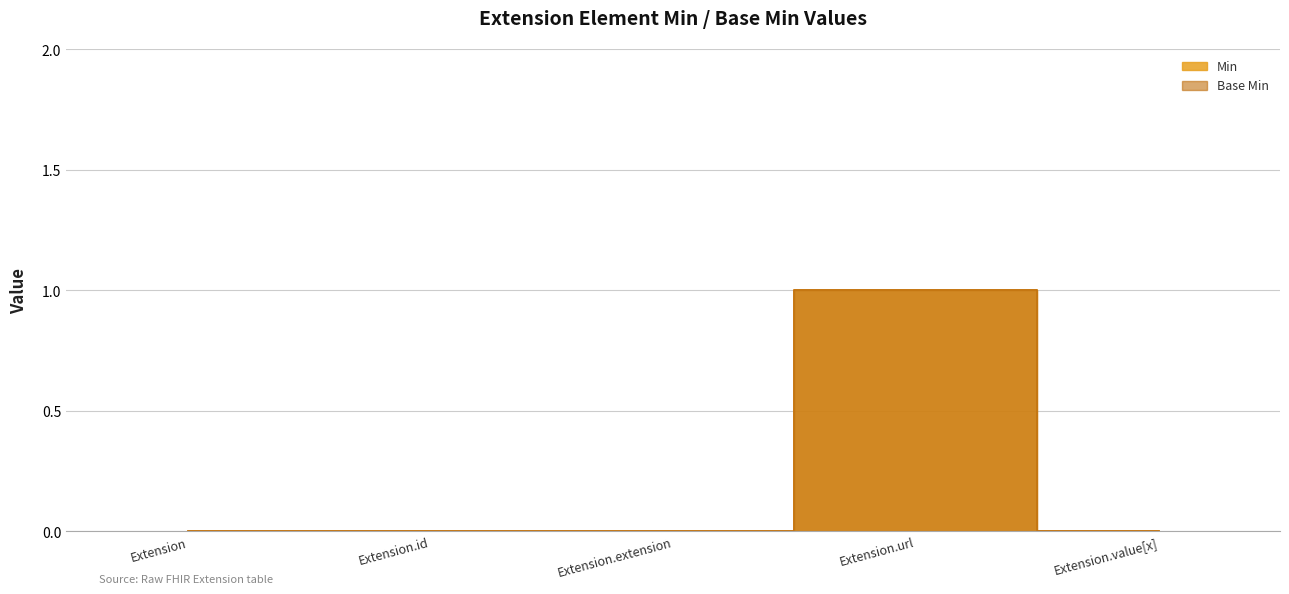

True or false: Min and Base Min intersect in this chart.

False